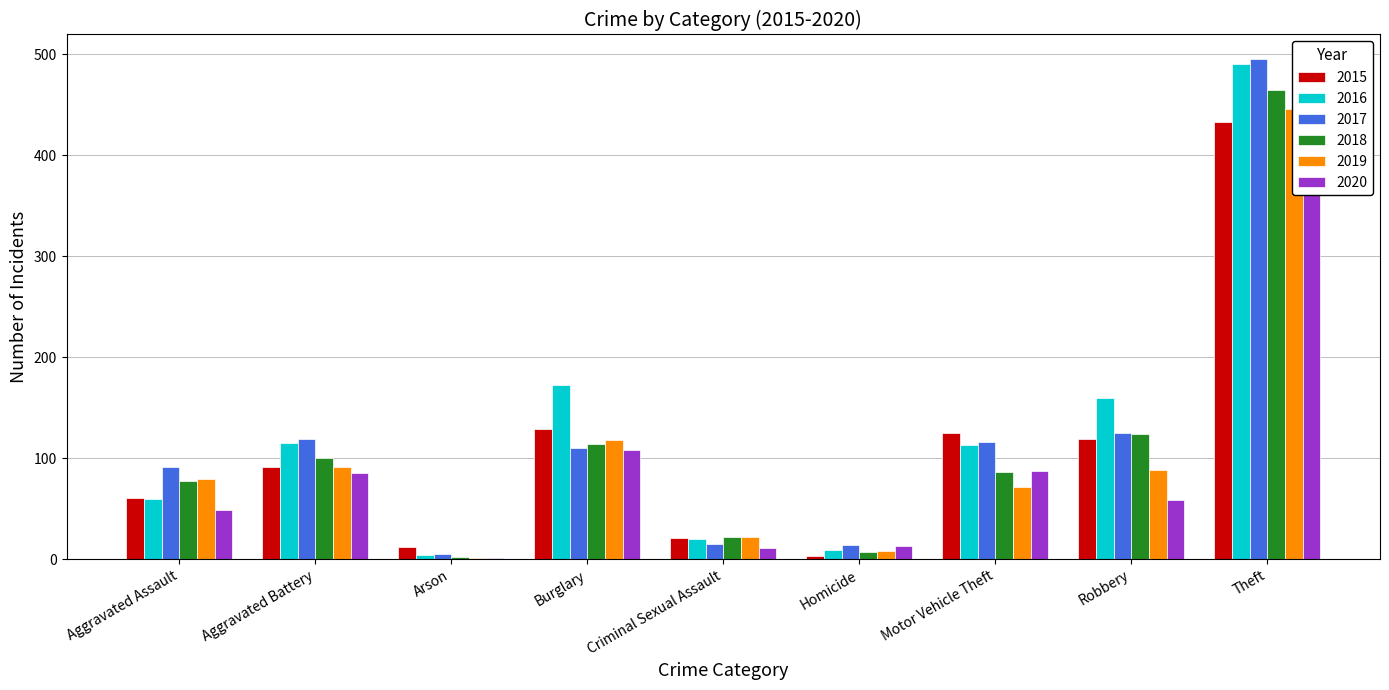

What is the approximate value of 2015 at Burglary, to the nearest 5?

130